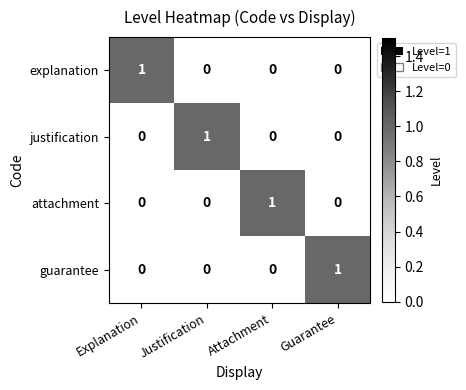

How many explanation values are between 0 and 1?

4